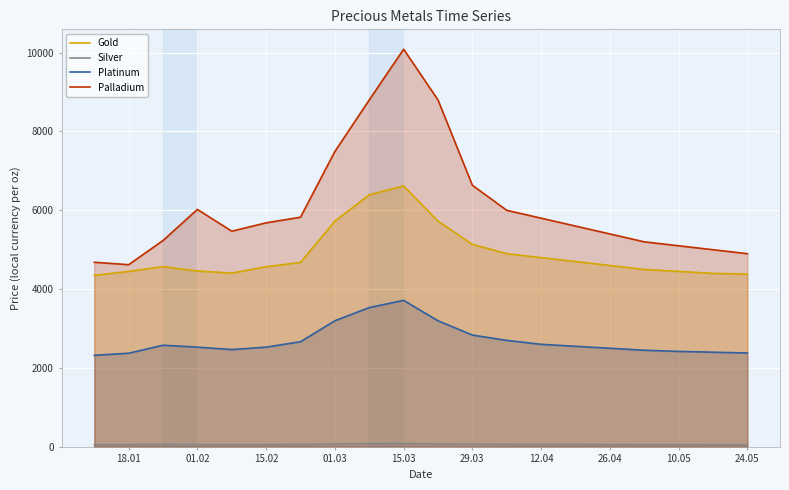

Which label corresponds to the largest value in the chart?

15.03